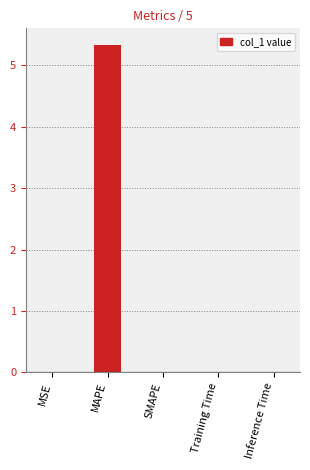

How many categories are shown in the chart?

5